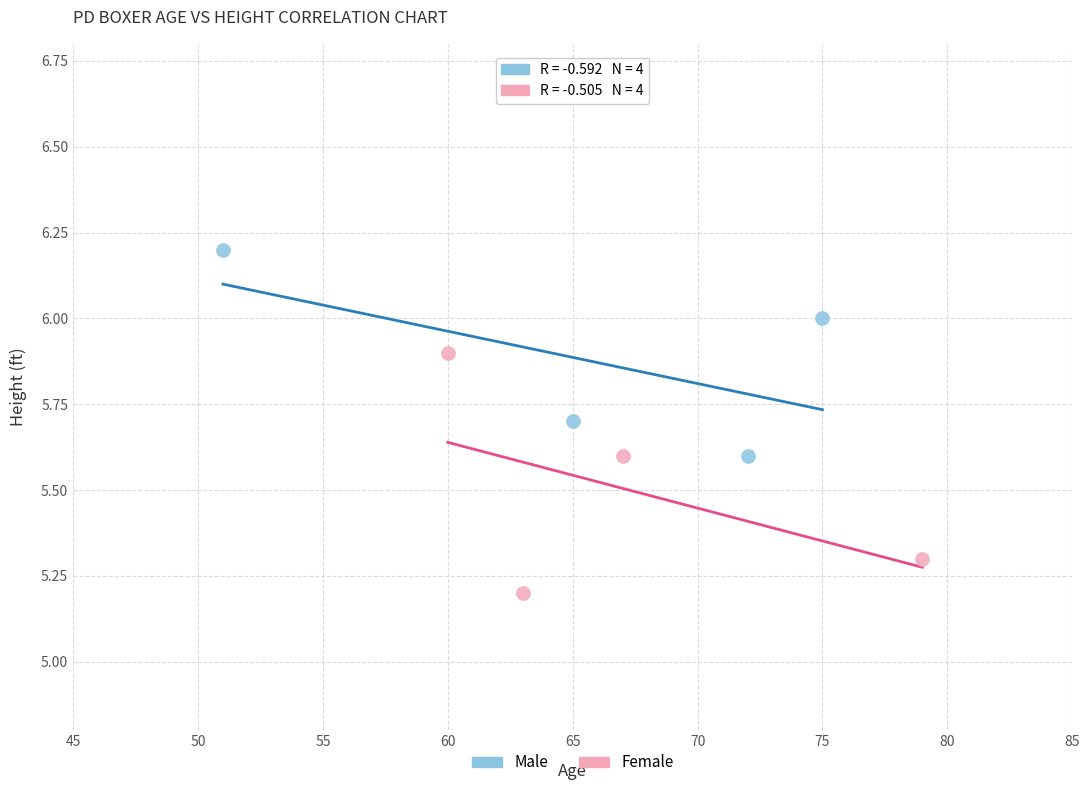

Which series has the widest spread of Y values?

Female